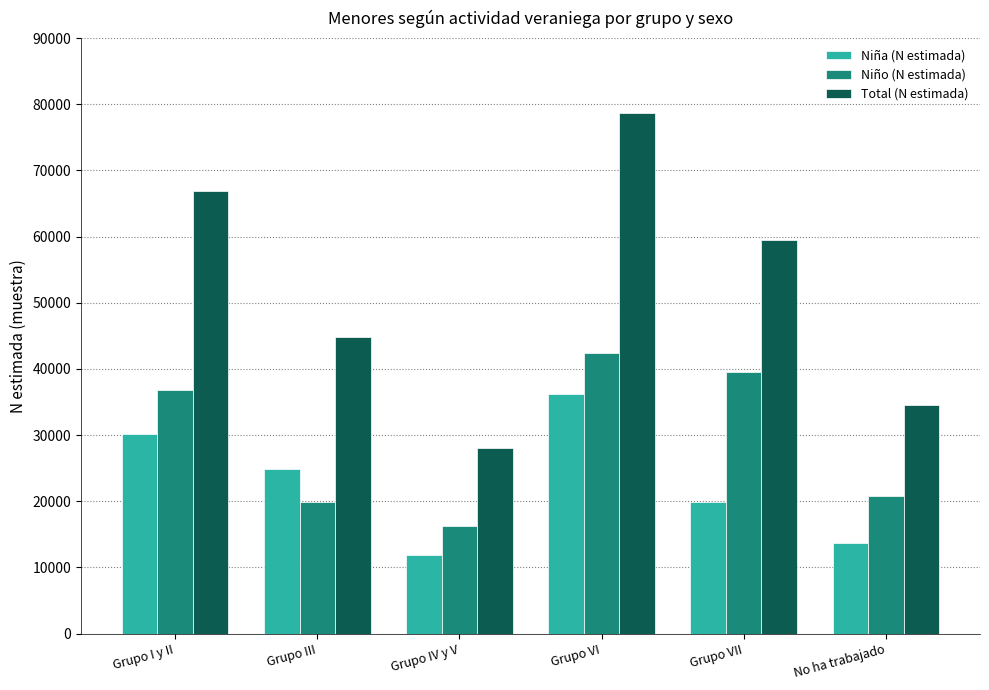

At which label does Niña (N estimada) first exceed 24872?

Grupo I y II